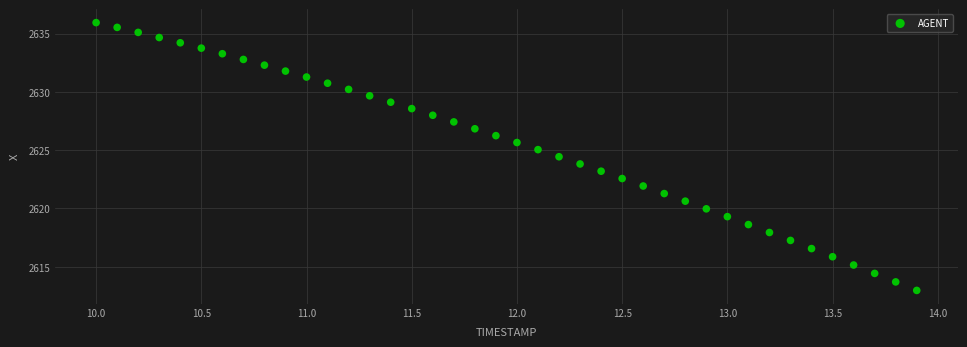

What is the range of X values (max minus min)?

3.9